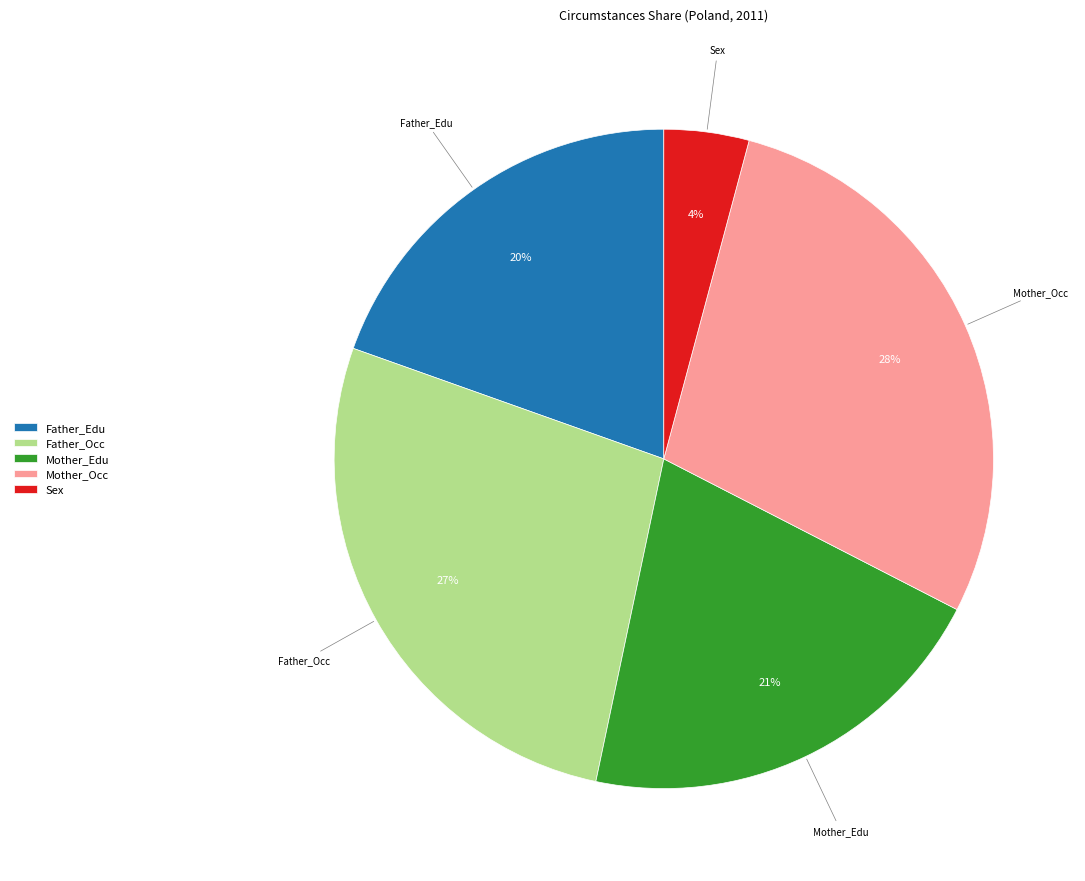

To the nearest percent, what percentage of the pie is Mother_Edu?

21%